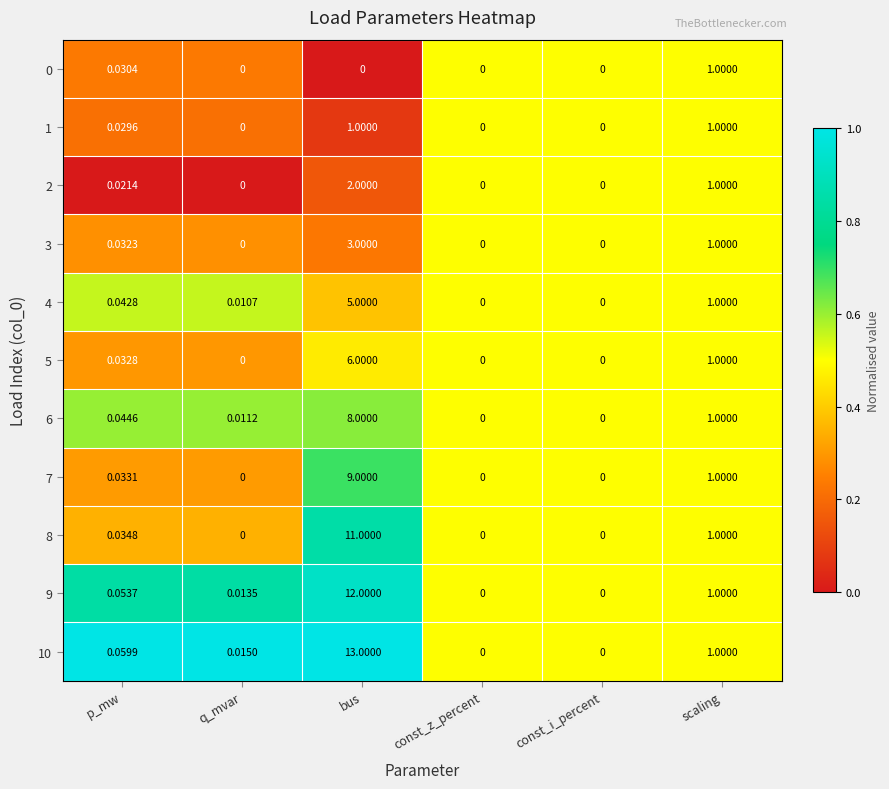

At which category is the sum across all series the highest?

bus